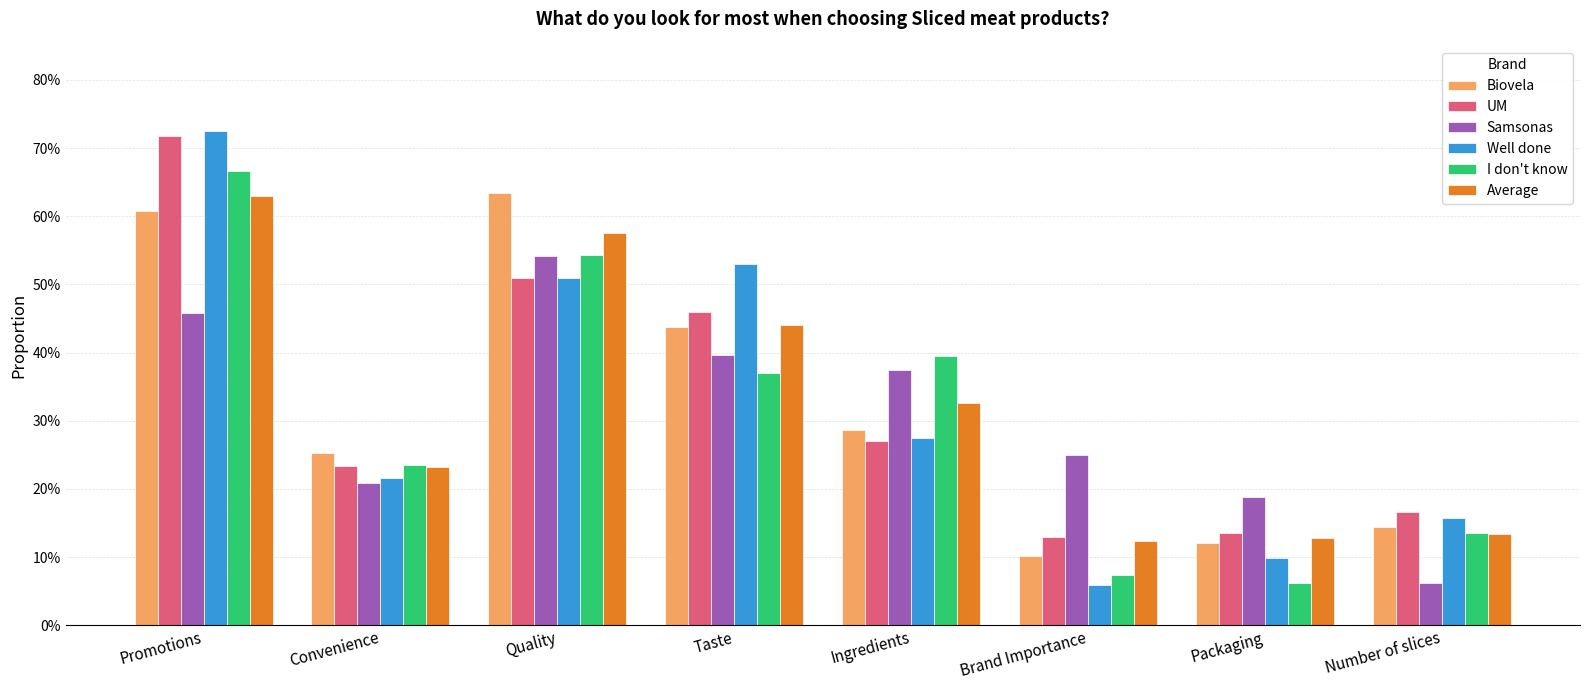

Does the chart contain any negative values?

No